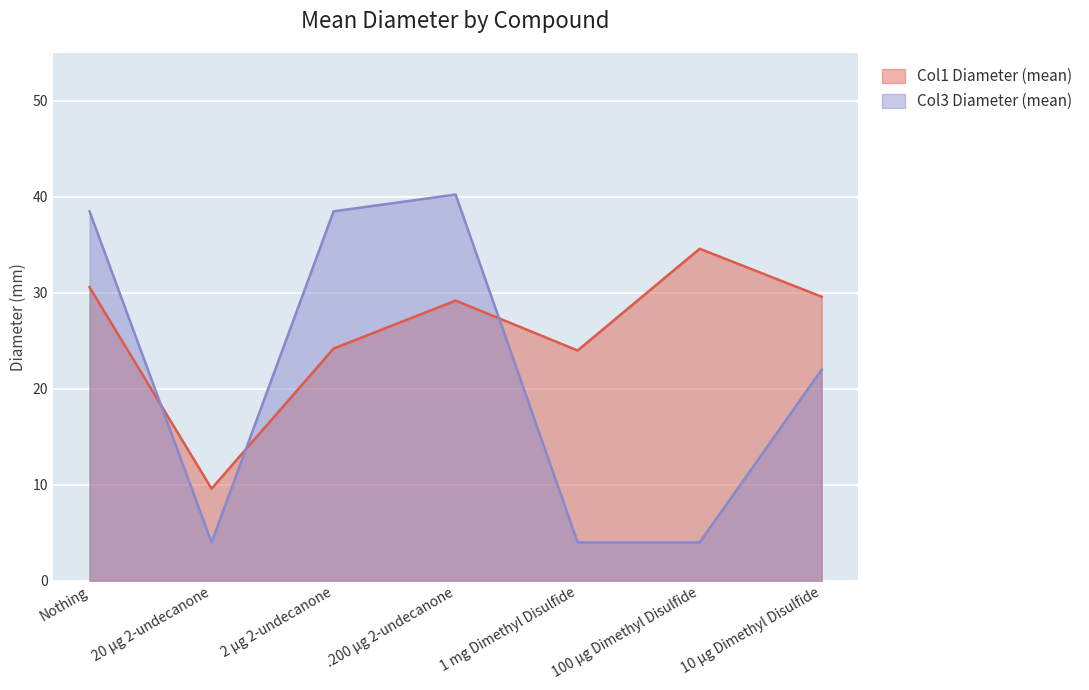

What is the difference between the second highest and minimum values in the Col3 Diameter (mean) series?

34.5